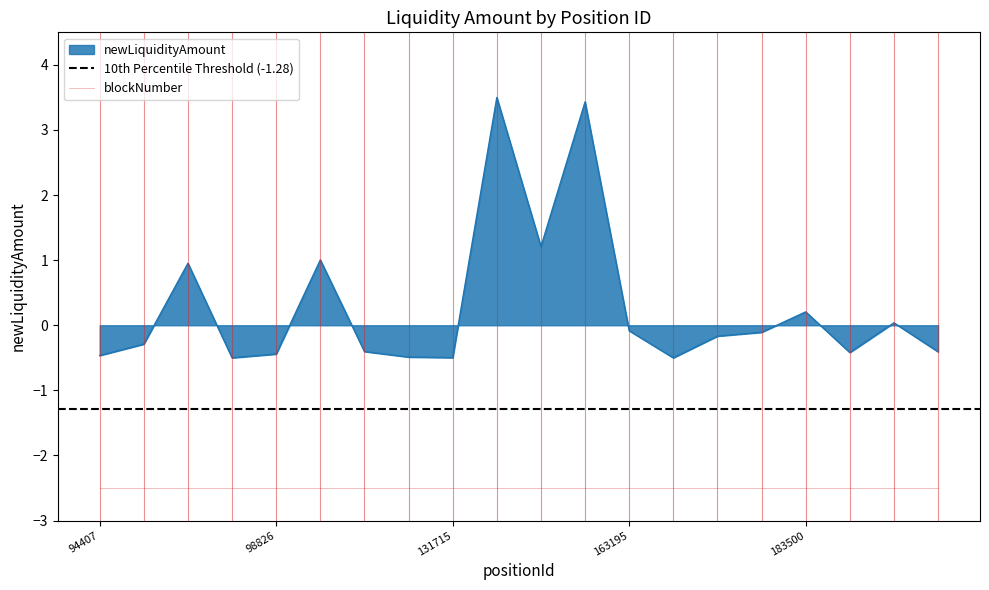

How many values are below 0?

13